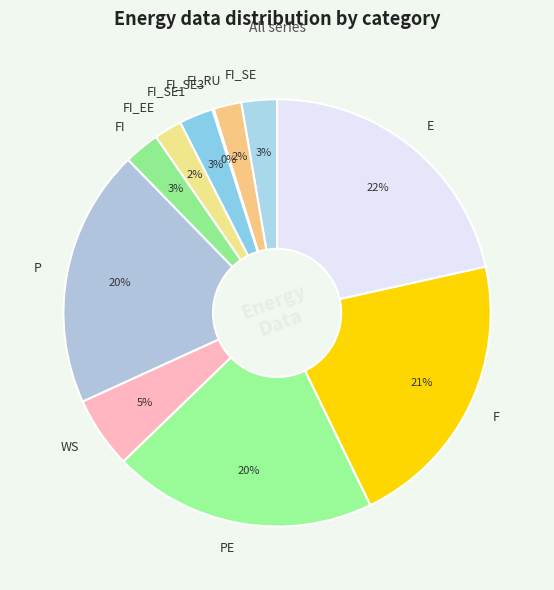

Is the sum of FI_SE and FI_EE greater than half?

No